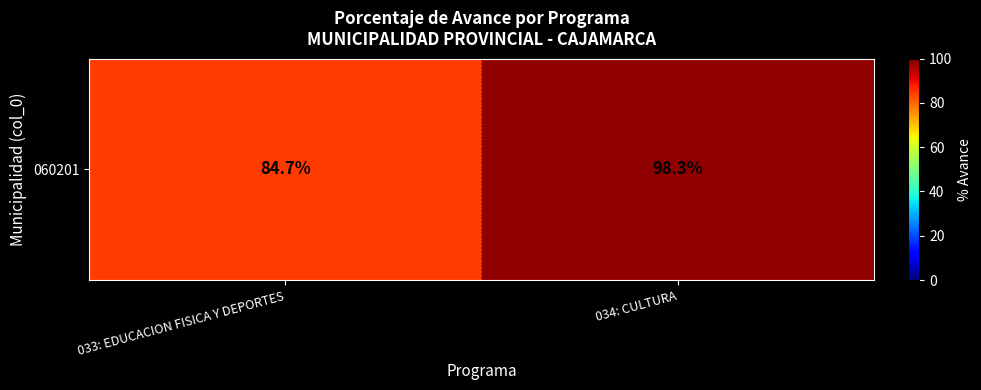

Count the number of categories in the chart.

2